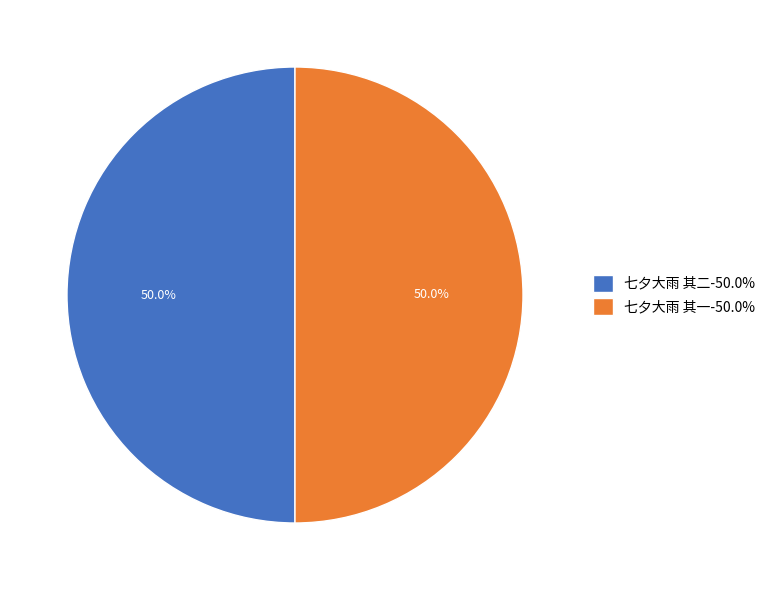

Approximately how many times larger is the value at 七夕大雨 其二-50.0% compared to 七夕大雨 其一-50.0%?

1.0